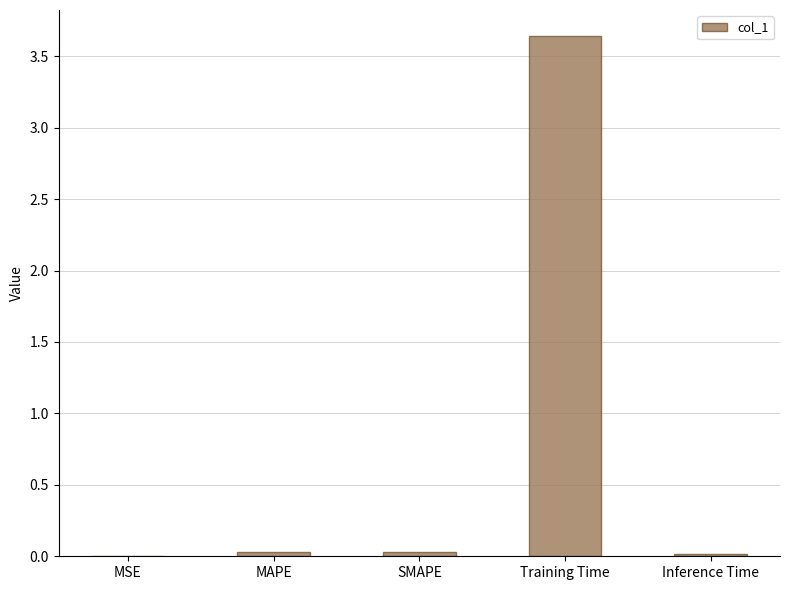

Which has a higher value, Training Time or SMAPE?

Training Time